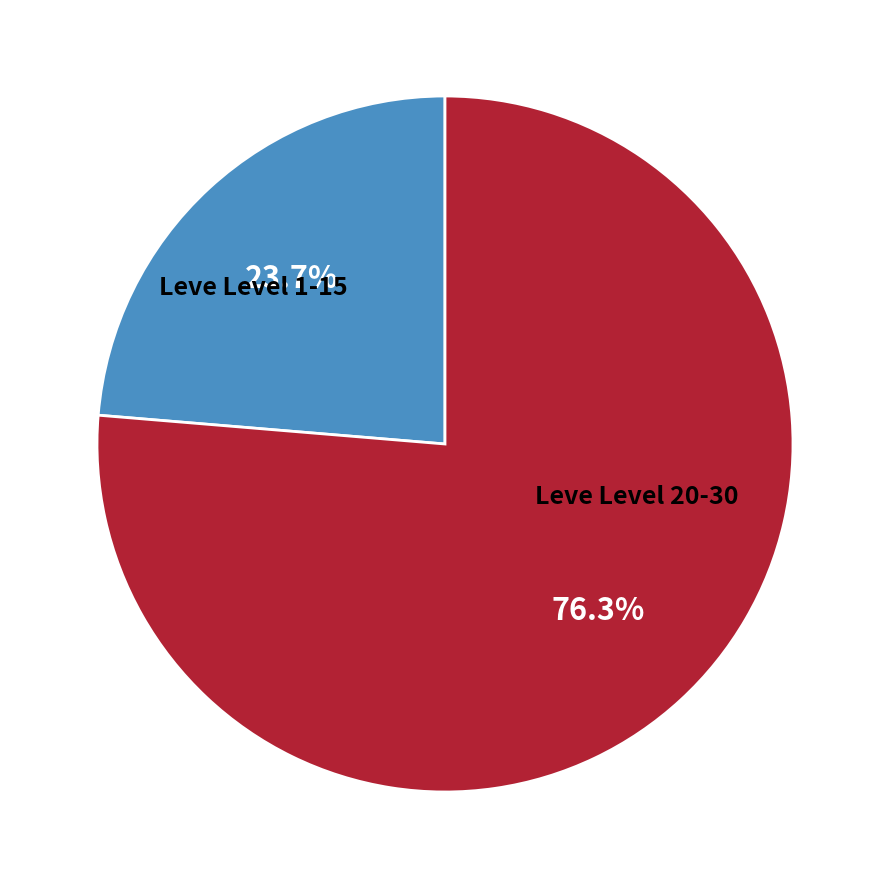

Does any single category account for the majority?

Yes